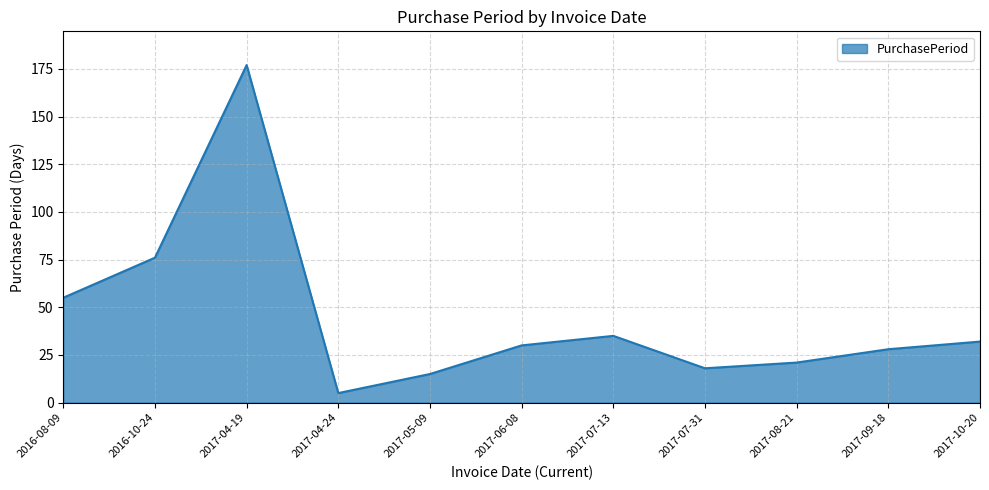

The chart shows a value of 28 at 2017-09-18. True or false?

True